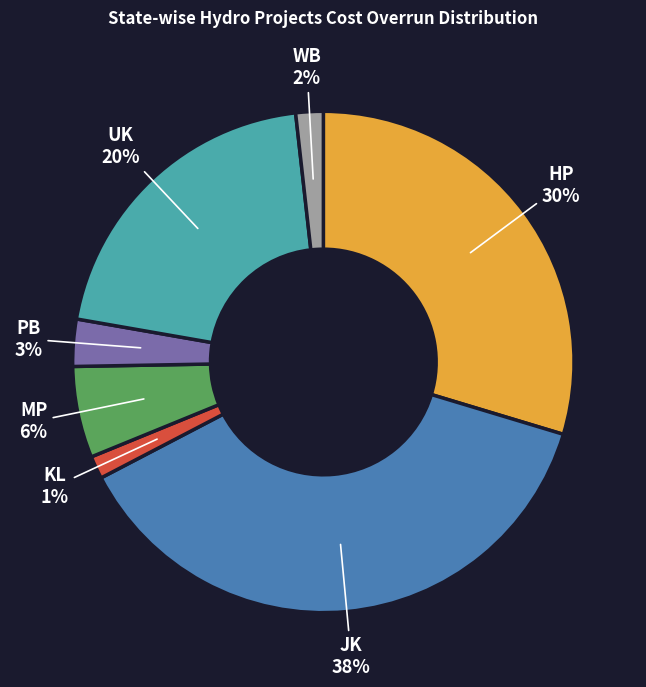

What is the largest slice in the pie chart?

JK